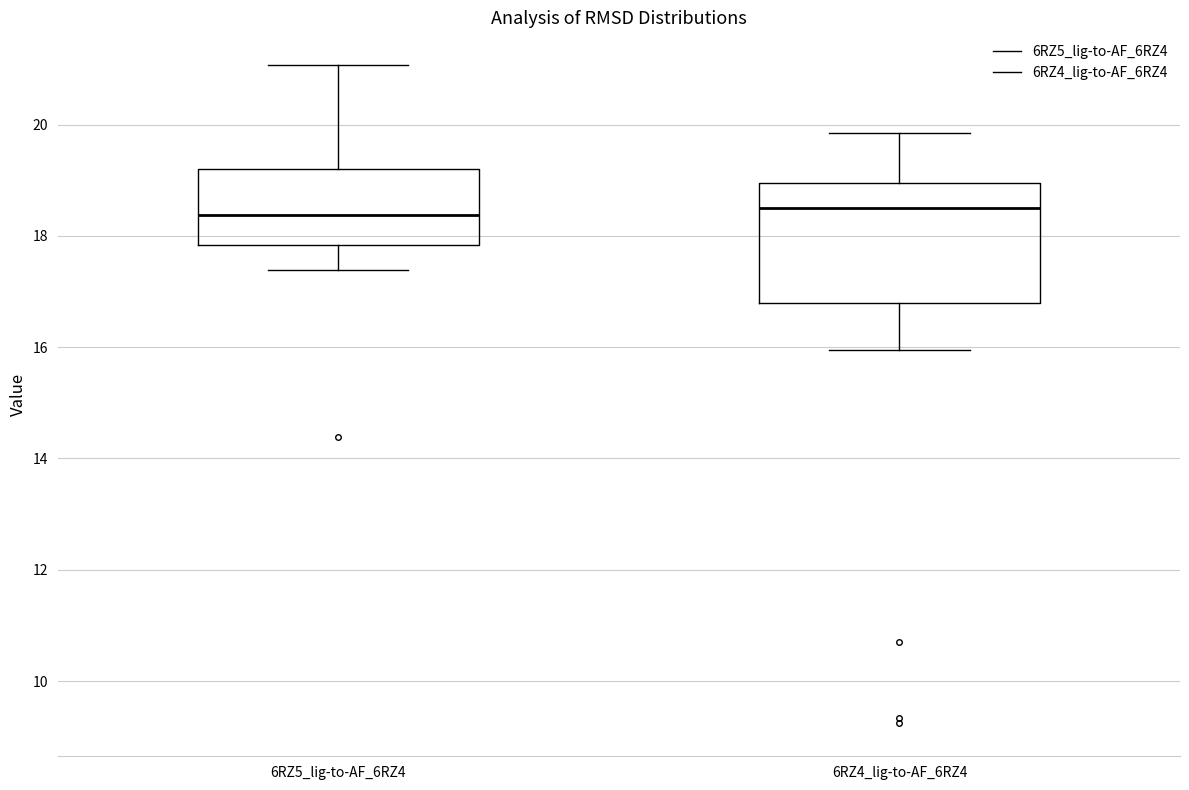

Reading left to right, transcribe this box plot: for each box, give where its median line is, the range the box spans, and where its two whiskers end, as read against the y-axis. The values are not printed on the chart, so give them approximately, as read against the axis.

6RZ5_lig-to-AF_6RZ4: median 18.4, box 17.8 to 19.2, whiskers 17.4 to 21.0
6RZ4_lig-to-AF_6RZ4: median 18.6, box 16.8 to 19.0, whiskers 16.0 to 19.8